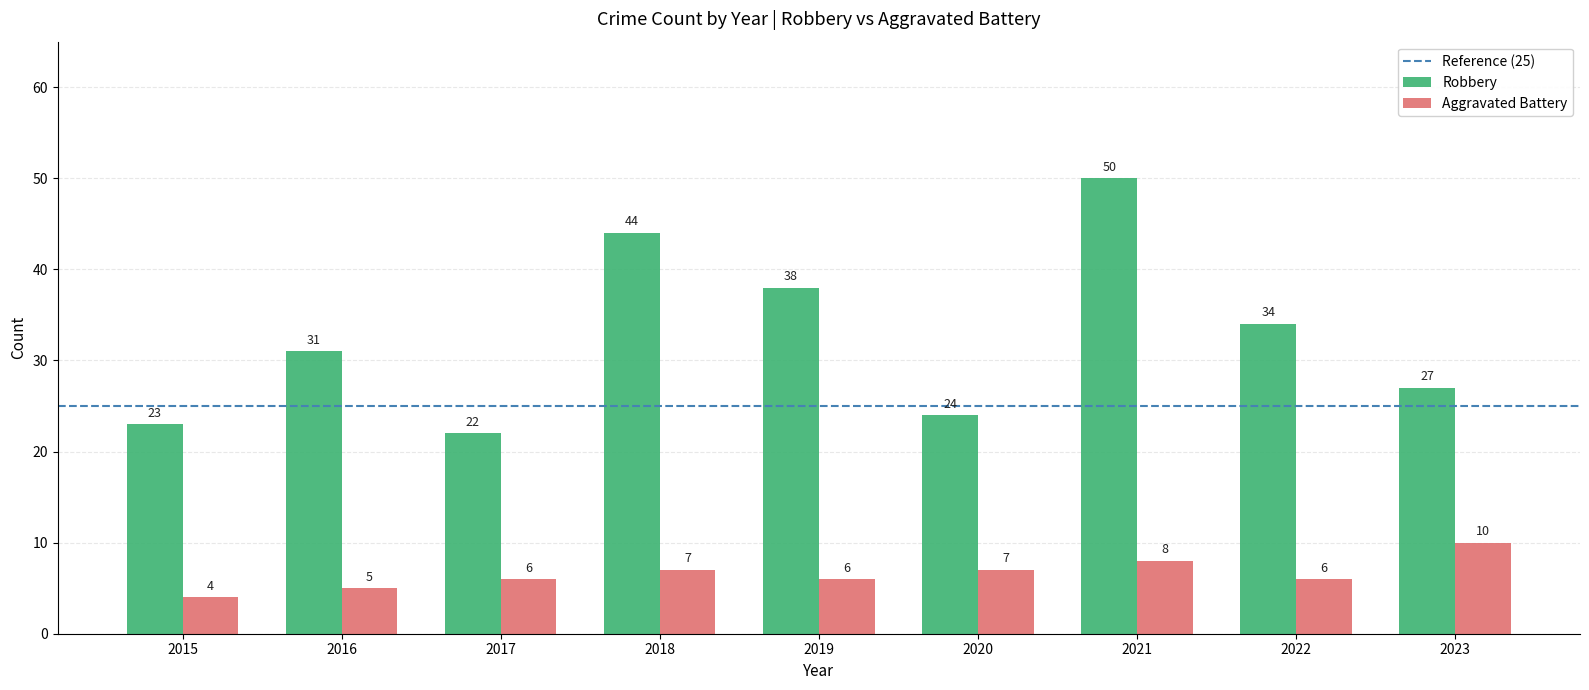

What is the maximum value for Robbery?

50